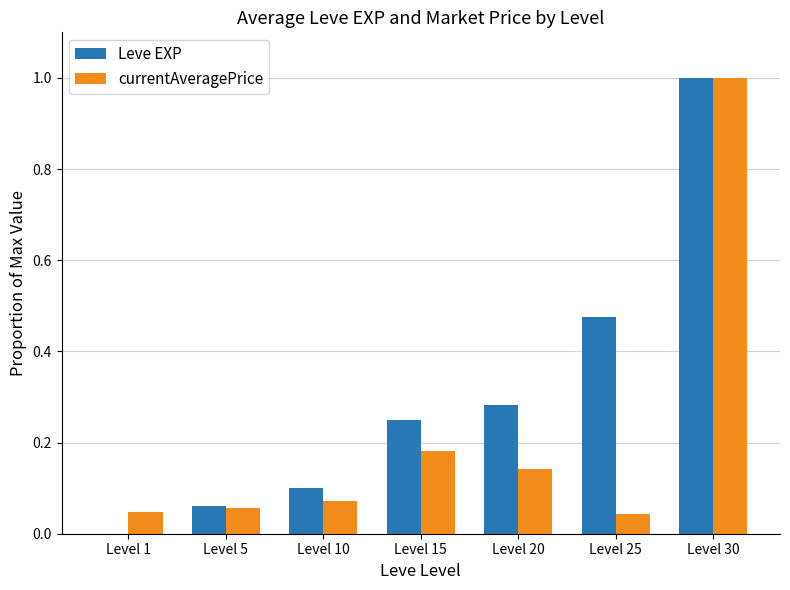

Between Level 1 and Level 10, which series saw the biggest shift?

Leve EXP